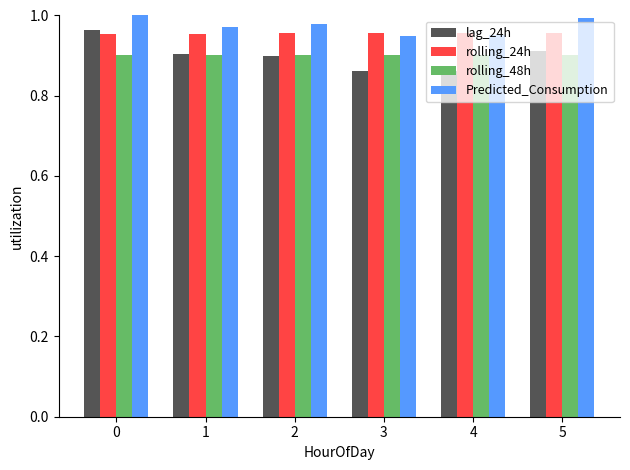

Is the value of rolling_48h at 0 greater than the value of Predicted_Consumption at 4?

No